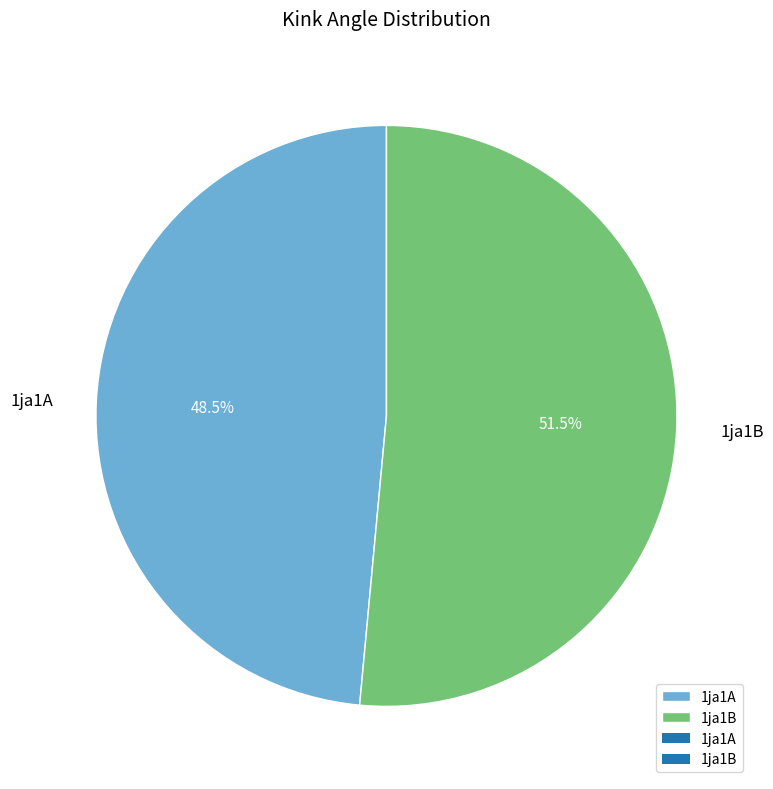

Is it true that 1ja1B is 62% of the pie?

False